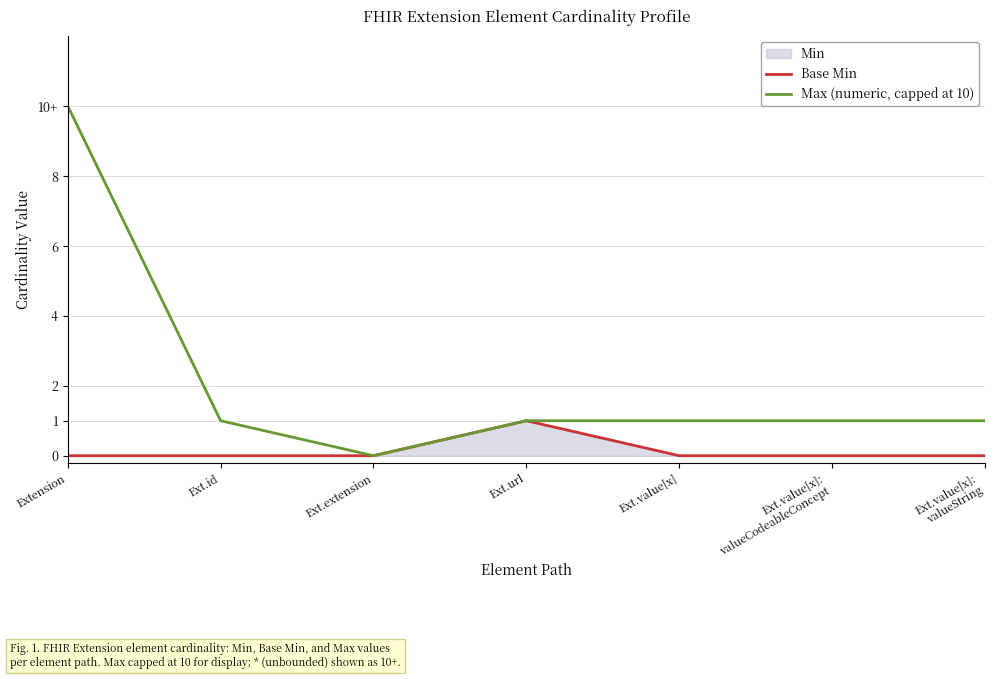

Which has a higher value, Ext.url or Ext.extension?

Ext.url